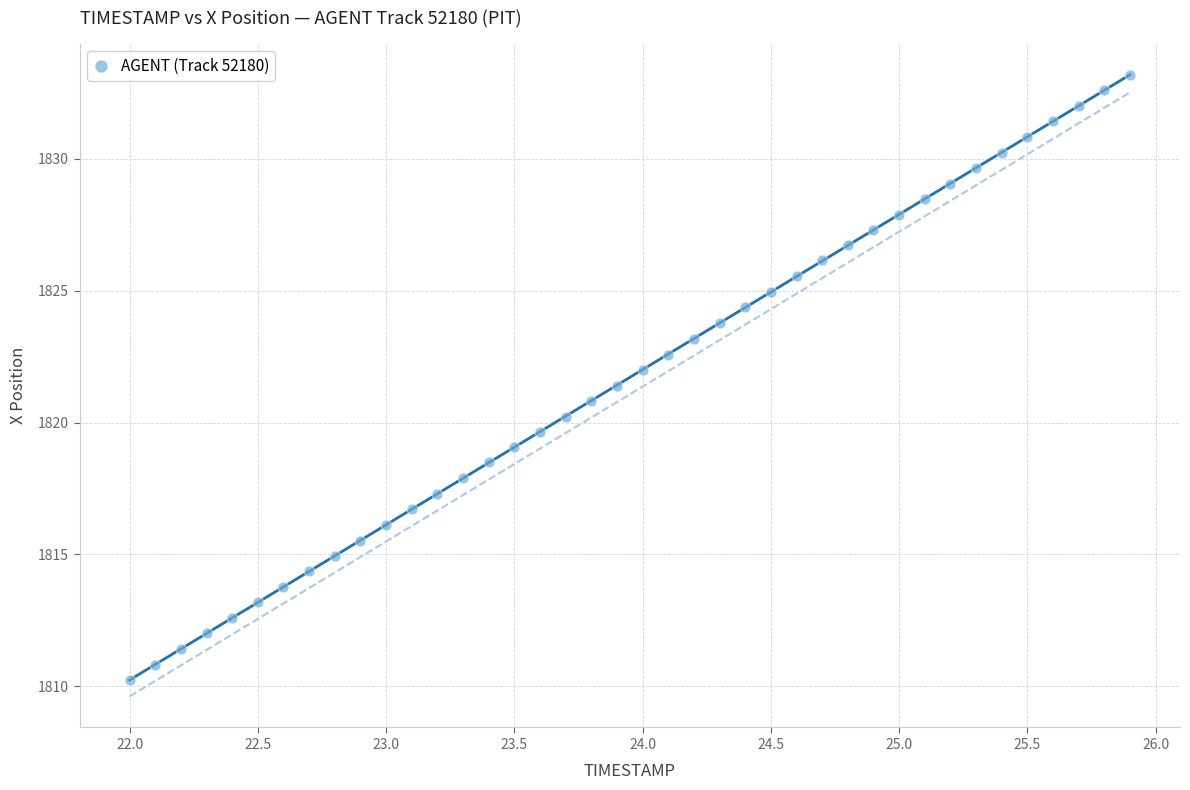

What is the range of X values (max minus min)?

3.9